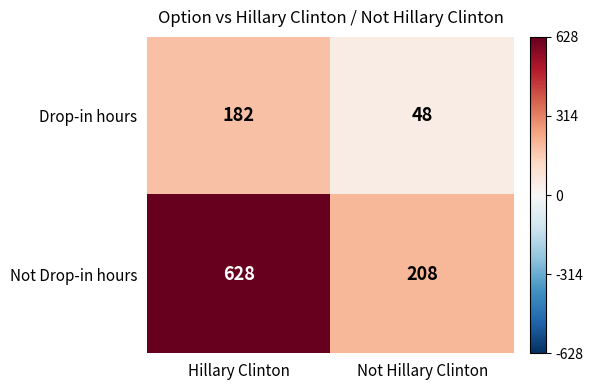

Reading right to left, transcribe all the data shown in this chart.

Drop-in hours: 48	182
Not Drop-in hours: 208	628